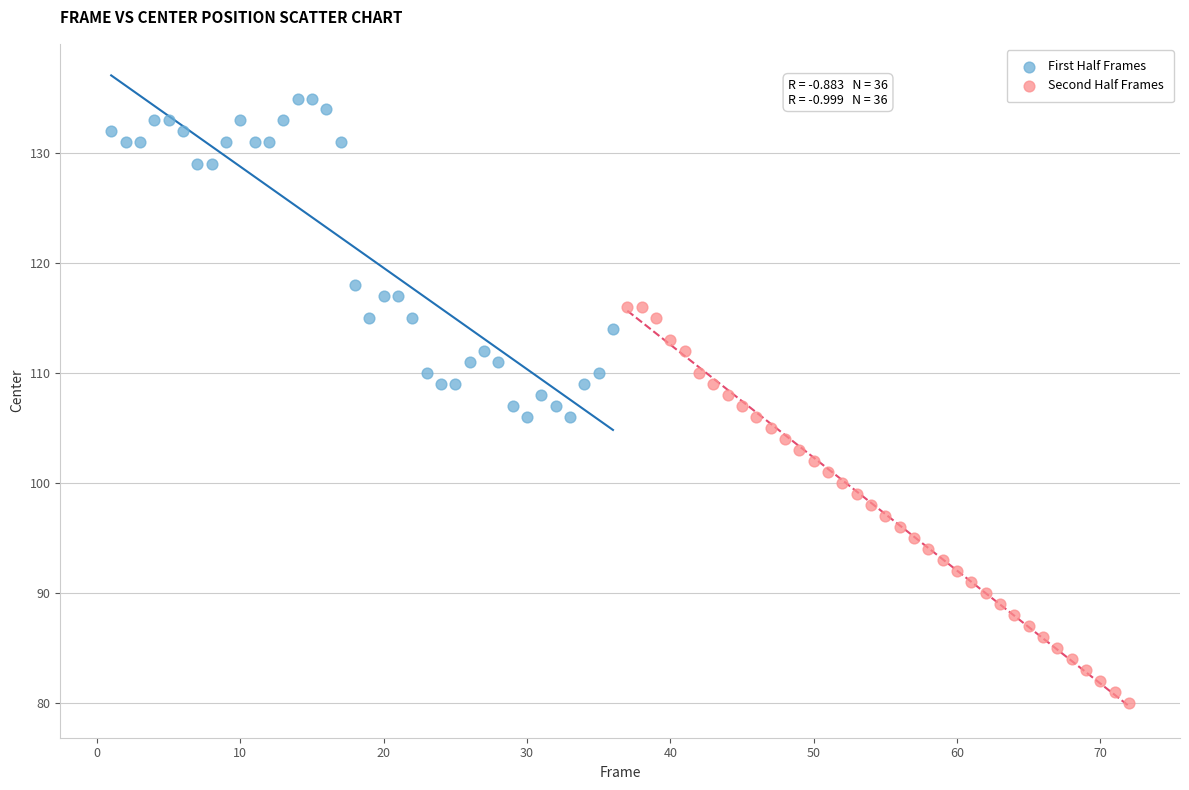

What are all the series names shown in the legend?

First Half Frames, Second Half Frames